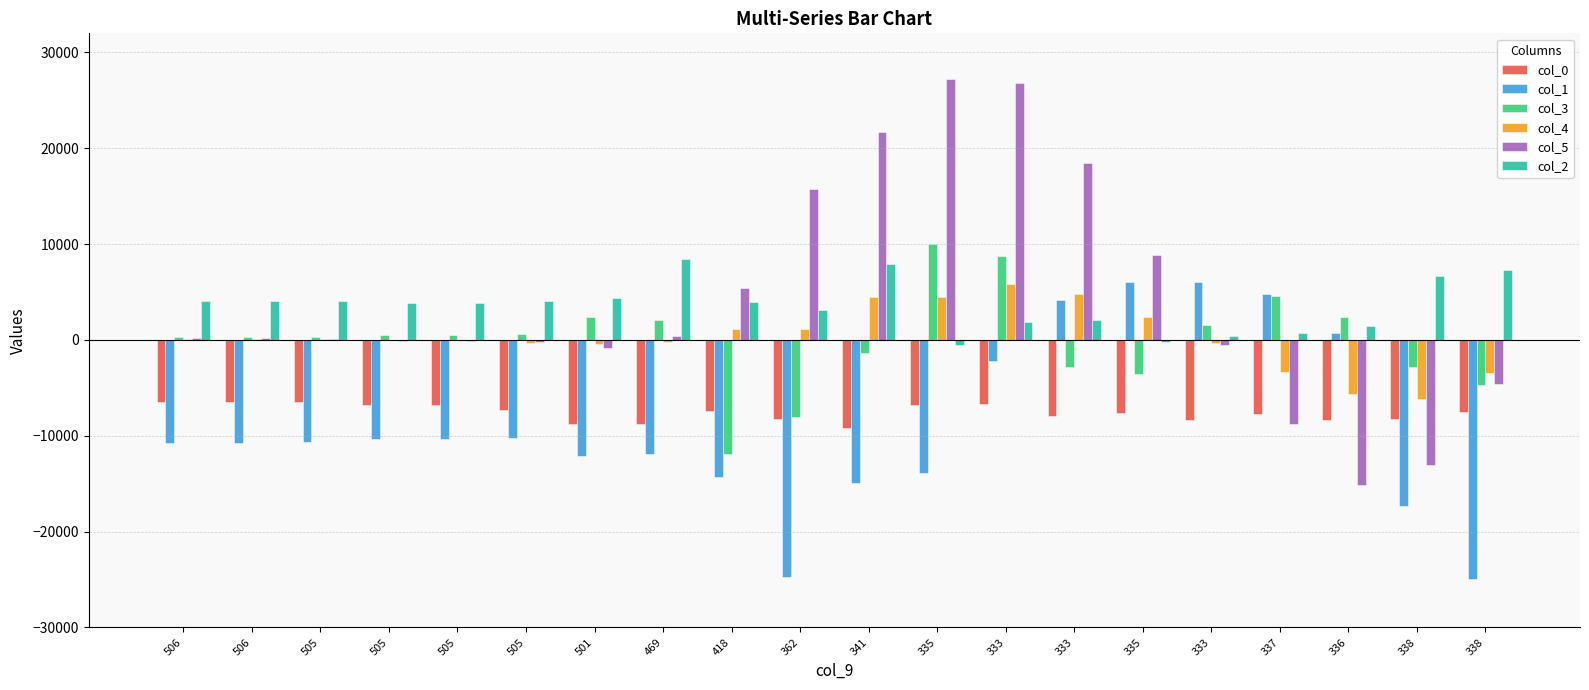

How many groups of bars are there?

20